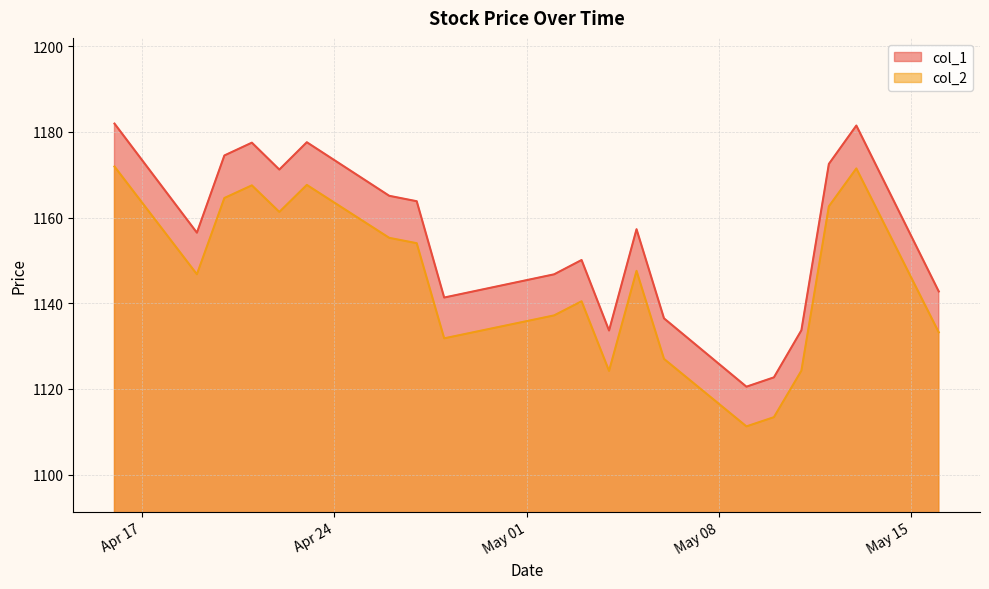

True or false: col_2 has a value of 1113.4 at 2018-05-10.

True